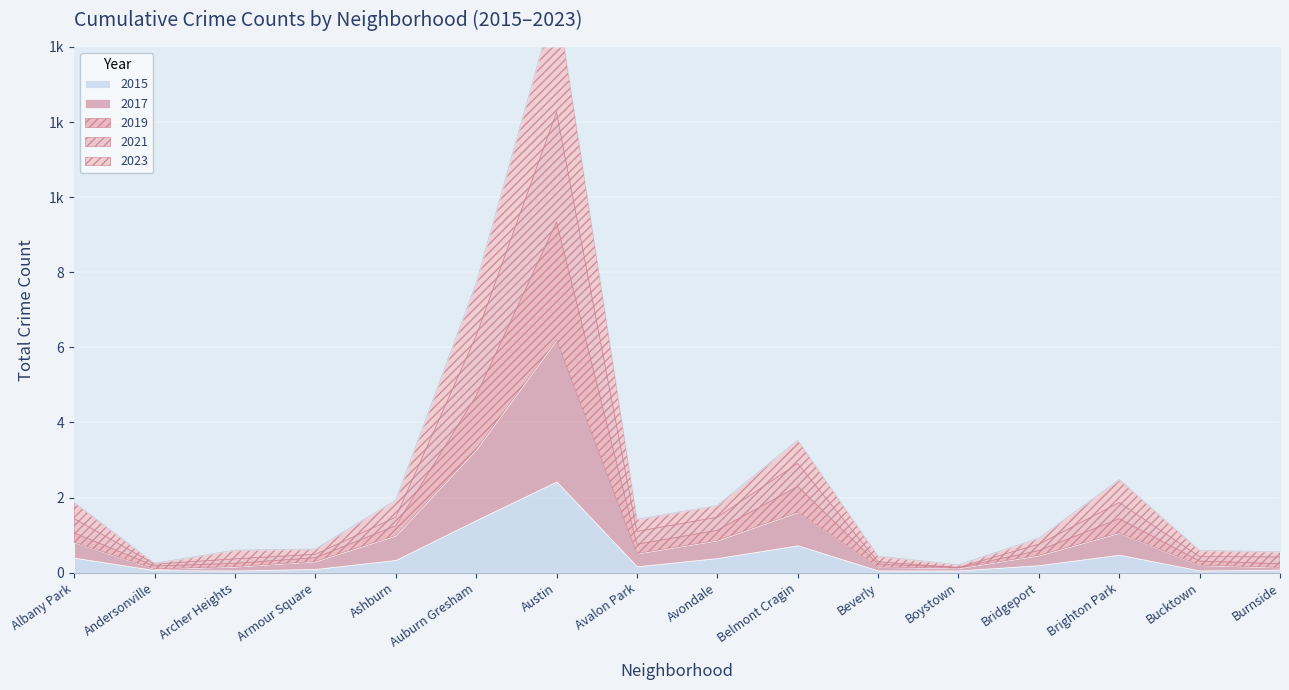

Reading right to left, transcribe all the data shown in this chart.

2015: 8	6	48	20	6	6	73	39	17	243	140	34	10	6	7	40
2017: 6	14	58	26	6	9	88	47	34	377	188	65	20	10	3	41
2019: 10	11	38	13	2	8	69	27	25	314	143	26	10	9	8	25
2021: 18	12	43	17	0	6	61	35	34	293	160	23	9	12	5	38
2023: 14	16	61	16	7	15	62	31	32	307	140	45	14	23	2	43